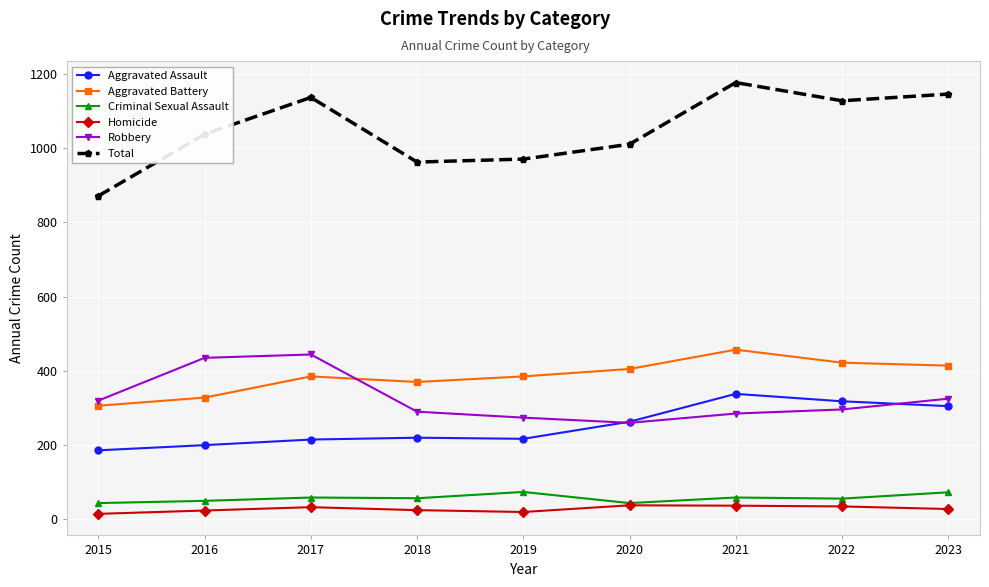

Is this an area chart (filled region under the line)?

No